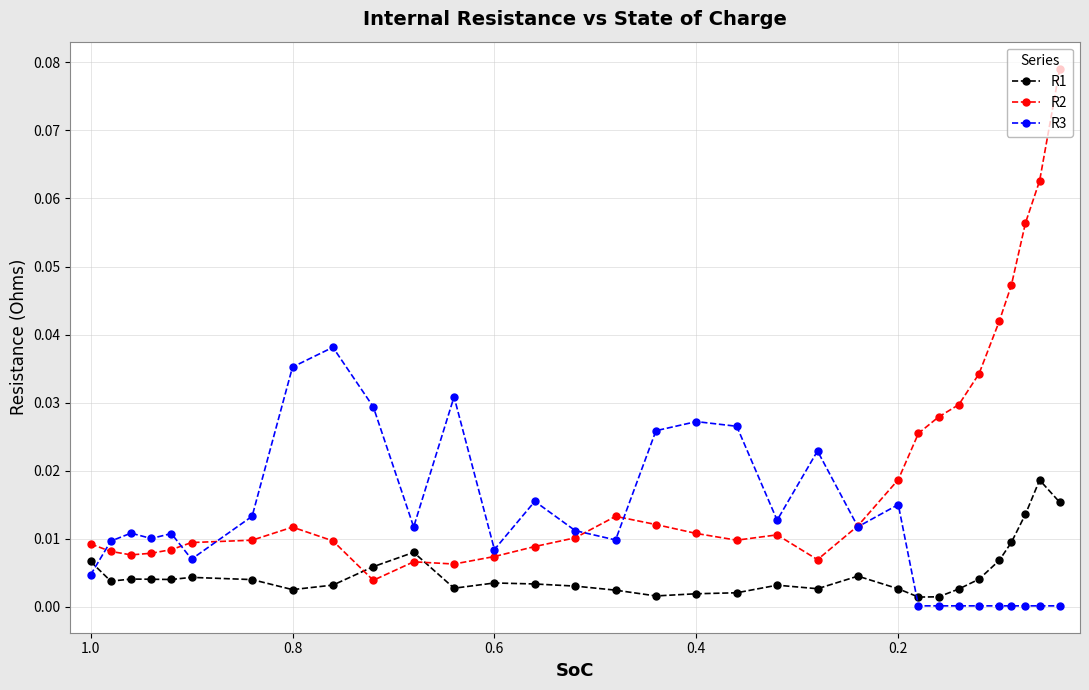

True or false: R3 and R1 intersect in this chart.

True